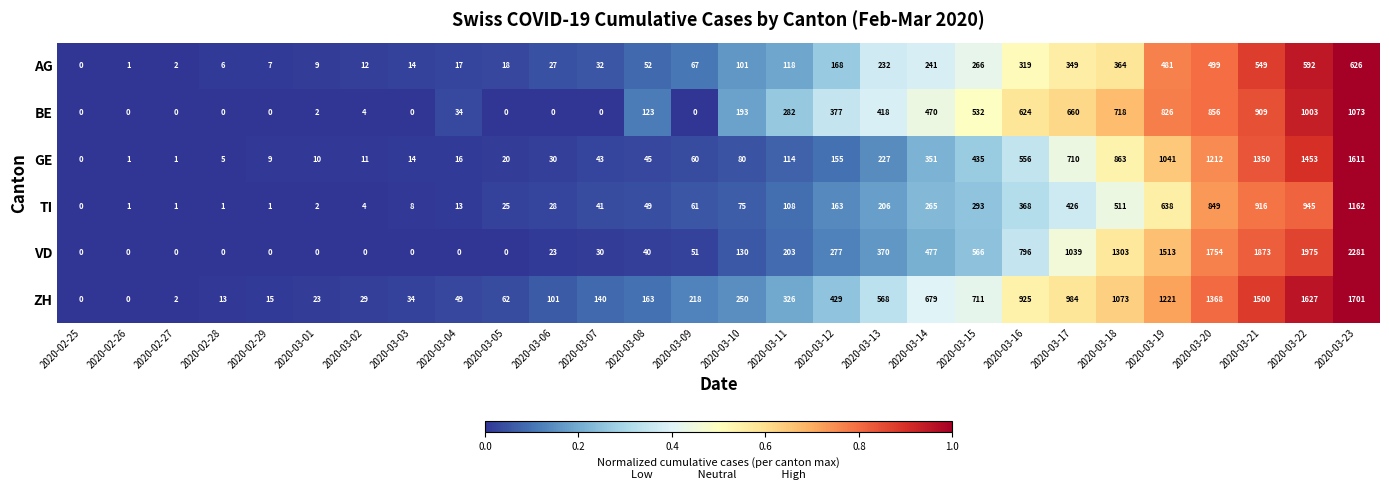

What is the greatest value displayed?

2281